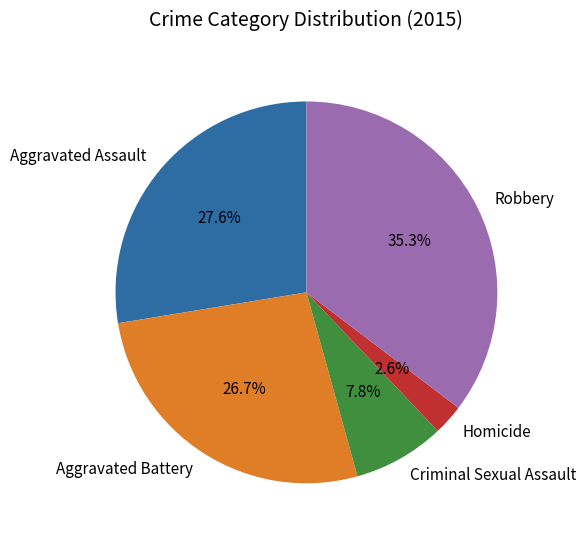

To the nearest percent, what is the difference between the largest and smallest slice percentages?

33%